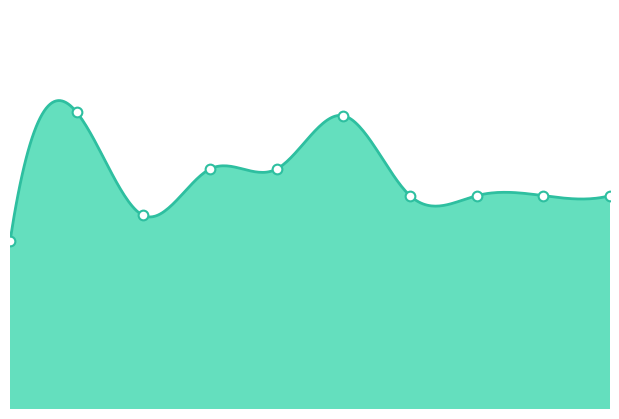

What is the difference between the maximum and second lowest values?

0.1